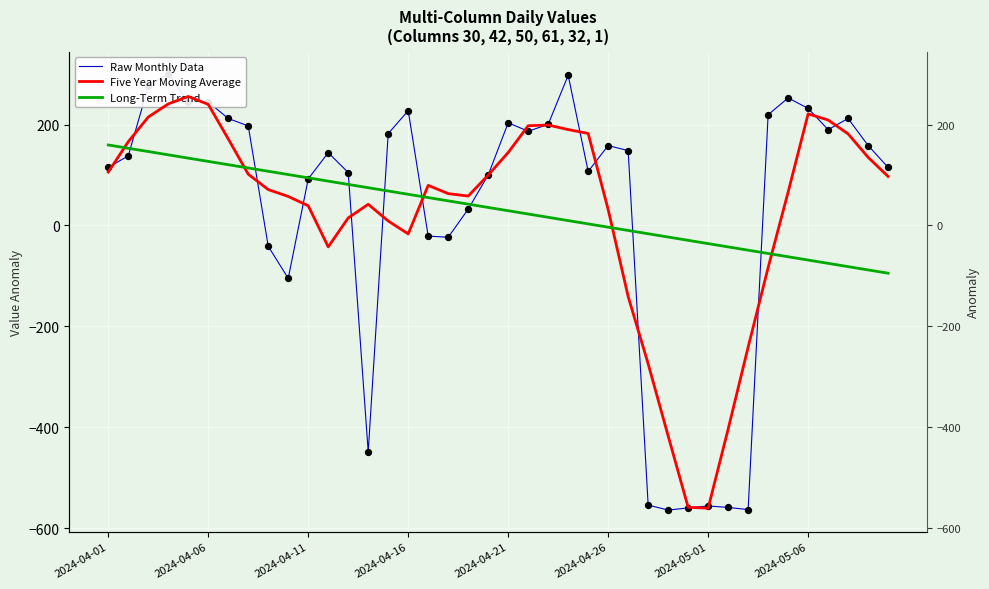

Which series has the widest spread of Y values?

Raw Monthly Data